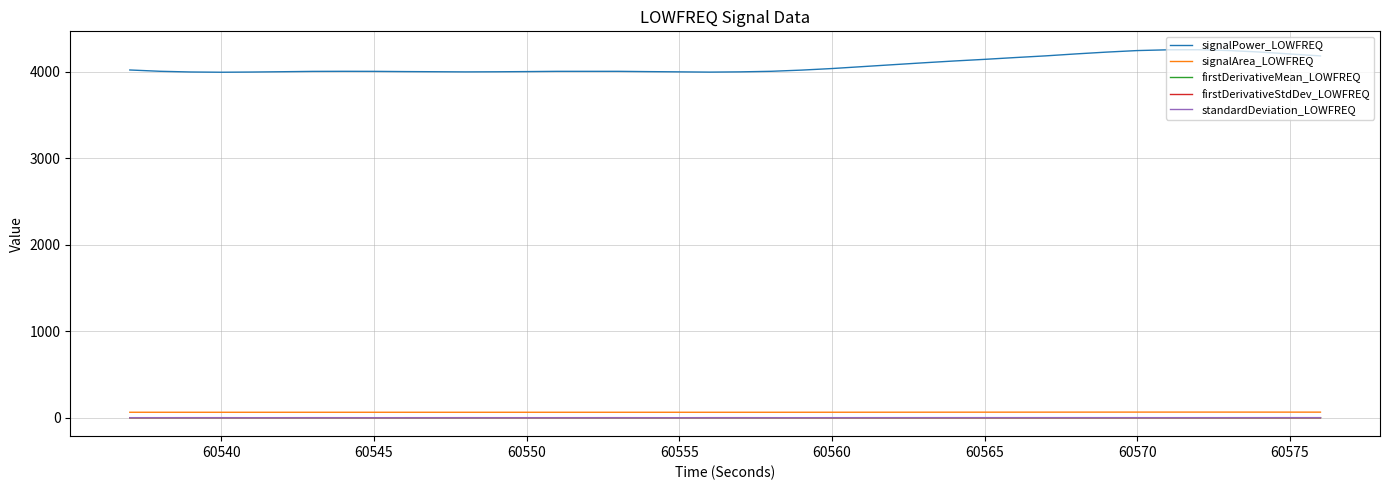

True or false: firstDerivativeMean_LOWFREQ and signalArea_LOWFREQ cross at least once.

False